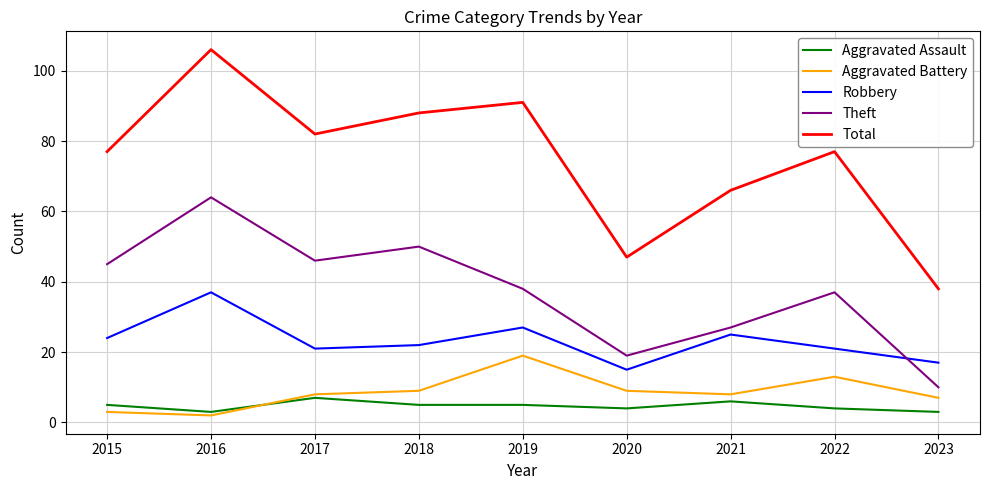

What is the smallest value displayed?

2